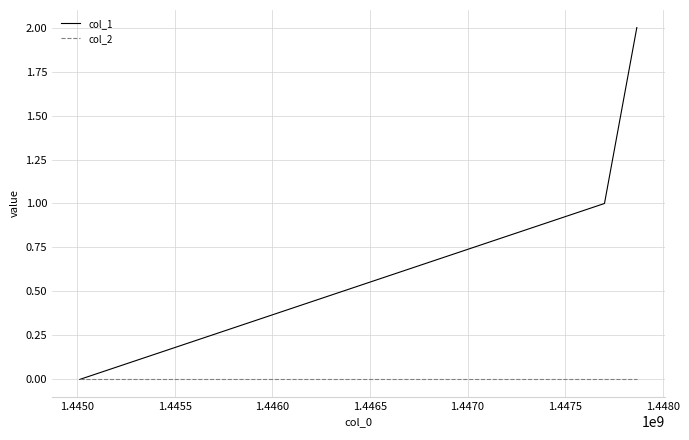

Which series has the largest total across all categories?

col_1